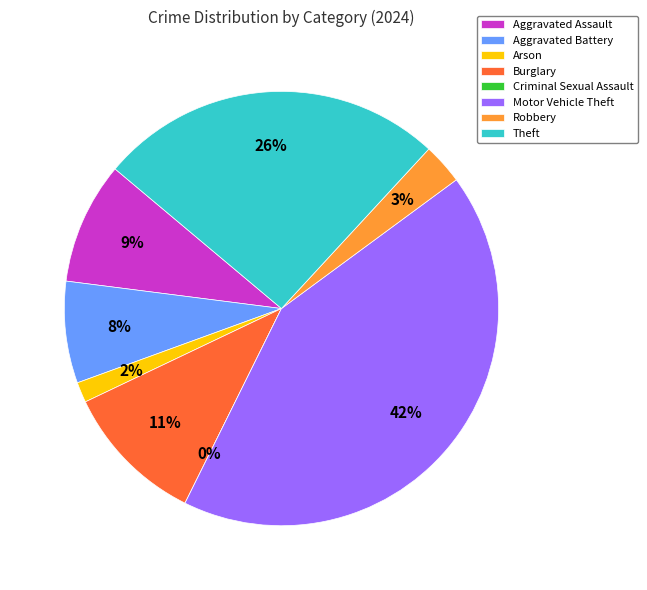

Does Aggravated Battery account for over 50% of the chart?

No